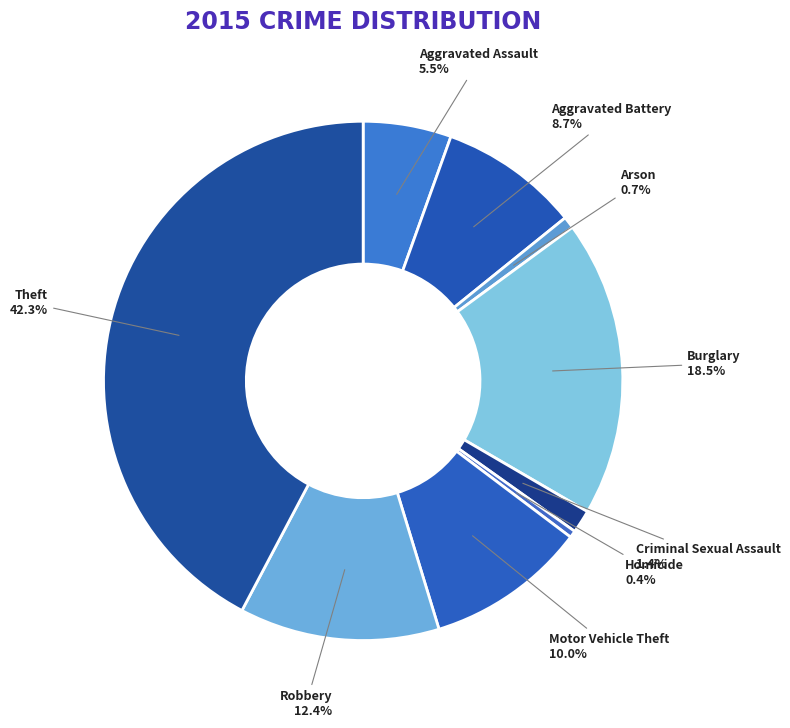

To the nearest percent, what is the average slice percentage?

11%